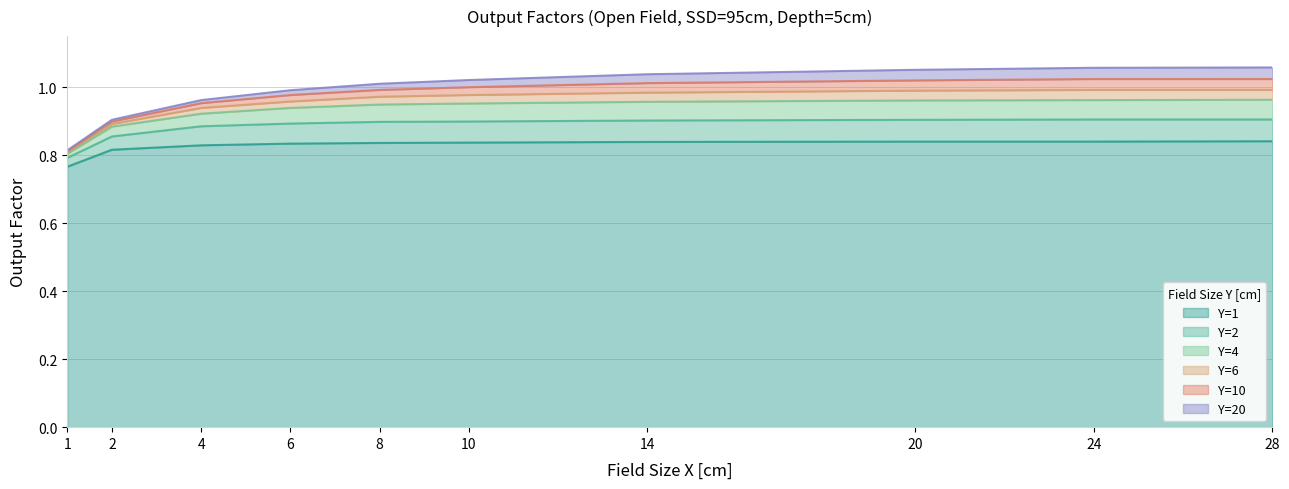

True or false: Y=1 has a value of 1.1 at 10.

False